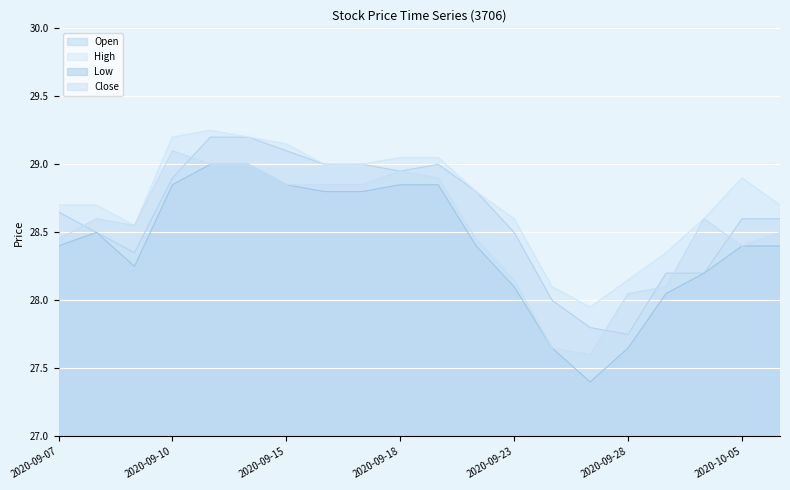

In Open, how many points are lower than both neighbors (excluding endpoints)?

3